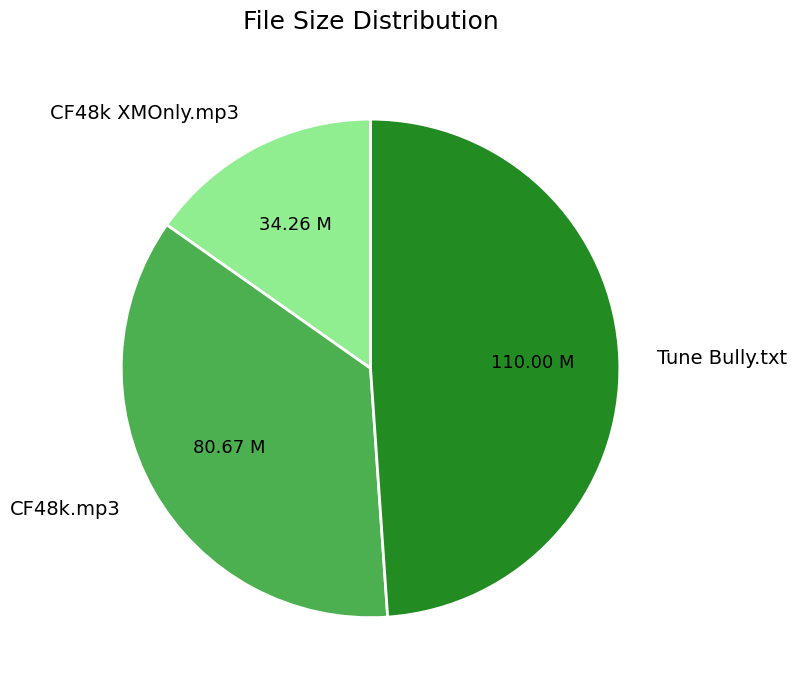

Is there a majority slice in this chart?

No